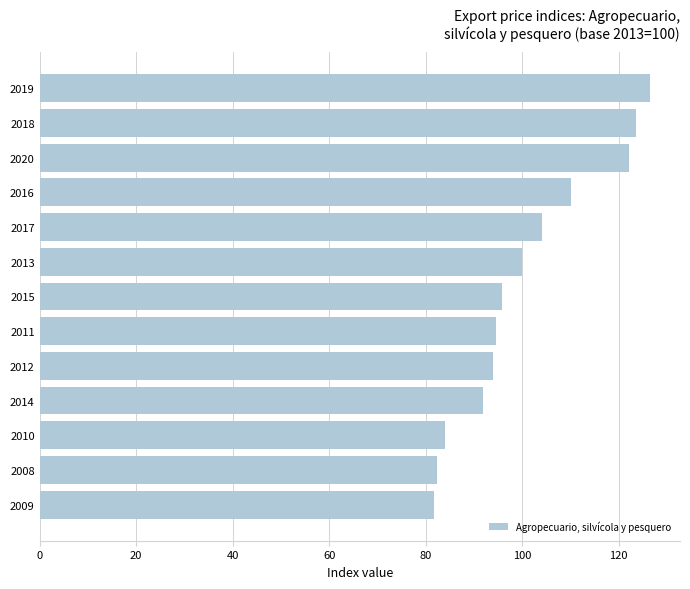

How many distinct data groups are displayed?

1